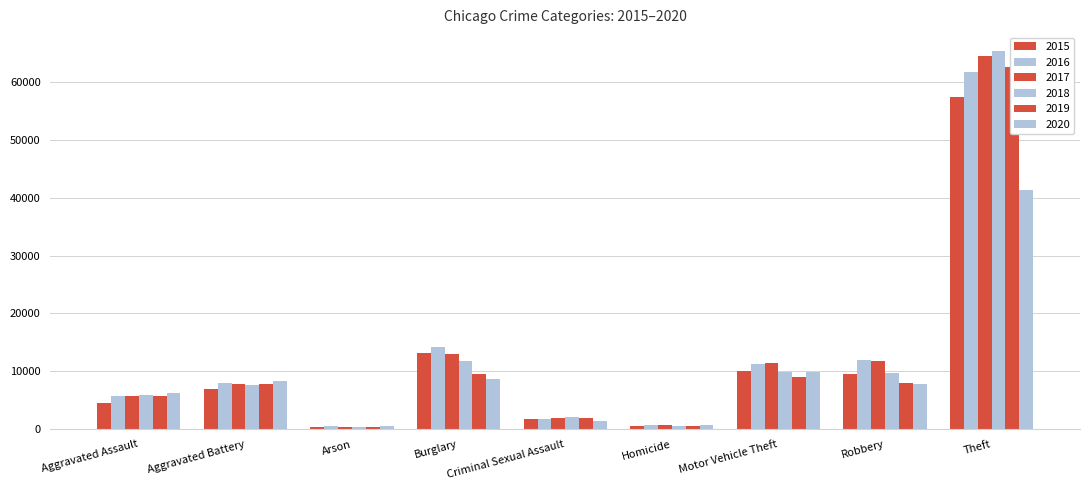

Which series has the largest range (max minus min)?

2018